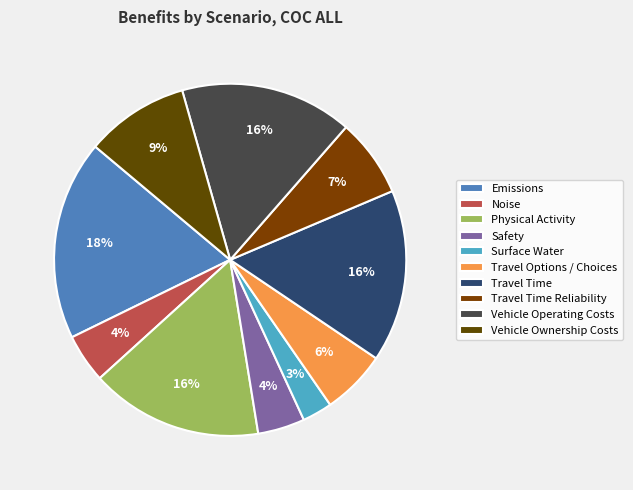

Is it true that Safety is 4% of the pie?

True